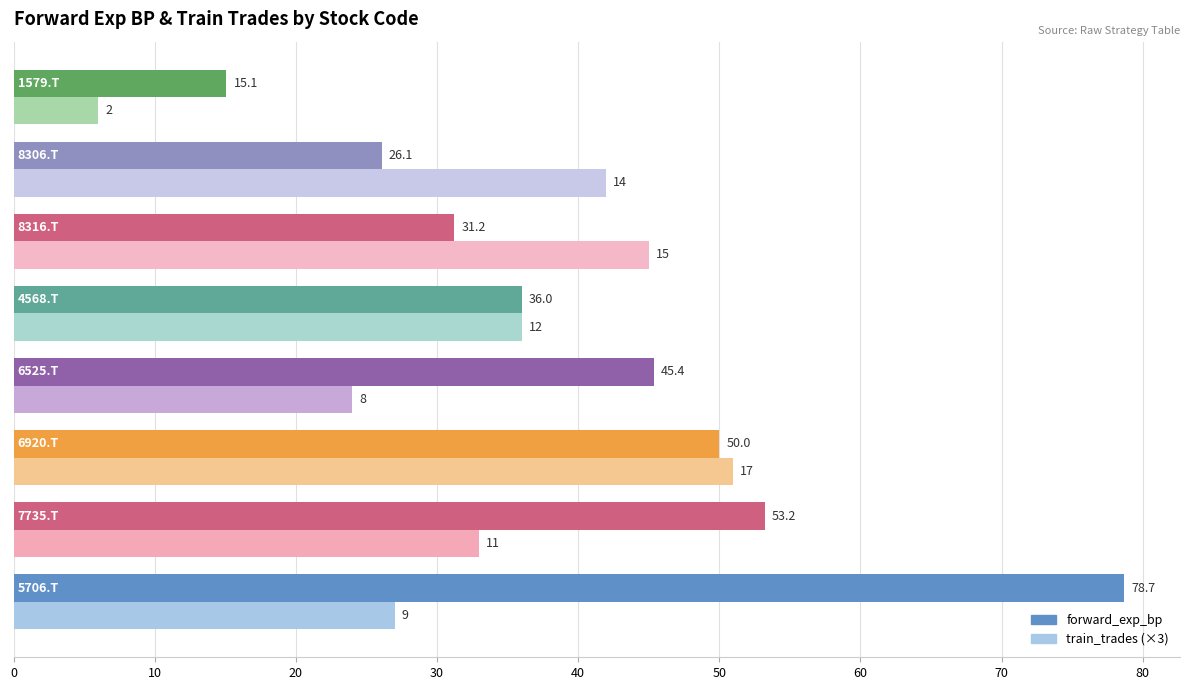

What is the average value of the train_trades (×3) series?

33.0